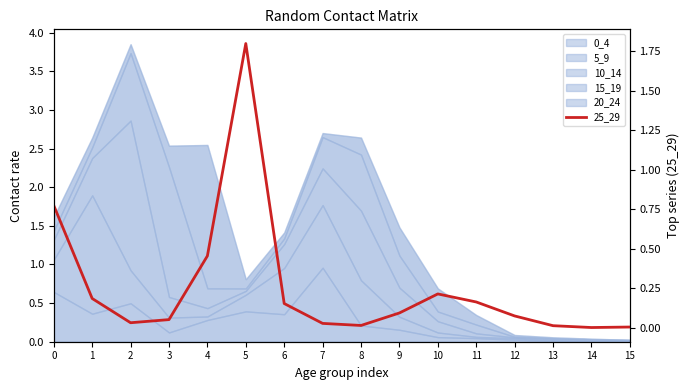

Rank the categories by value from highest to lowest.

5, 0, 4, 10, 1, 11, 6, 9, 12, 3, 2, 7, 8, 13, 15, 14